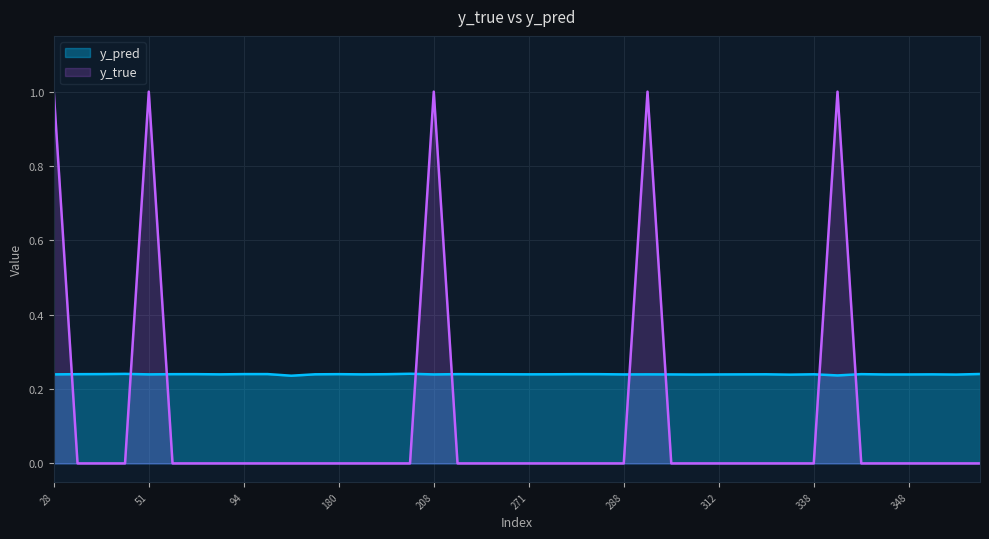

How many y_true values are between 0 and 1?

40